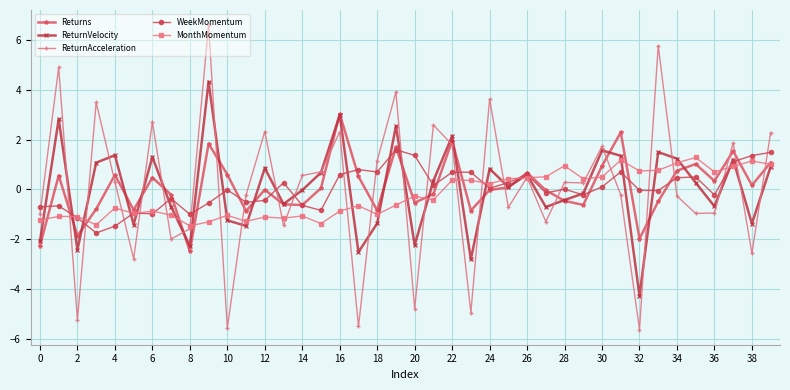

What is the difference between the second highest and second lowest values in the WeekMomentum series?

3.0